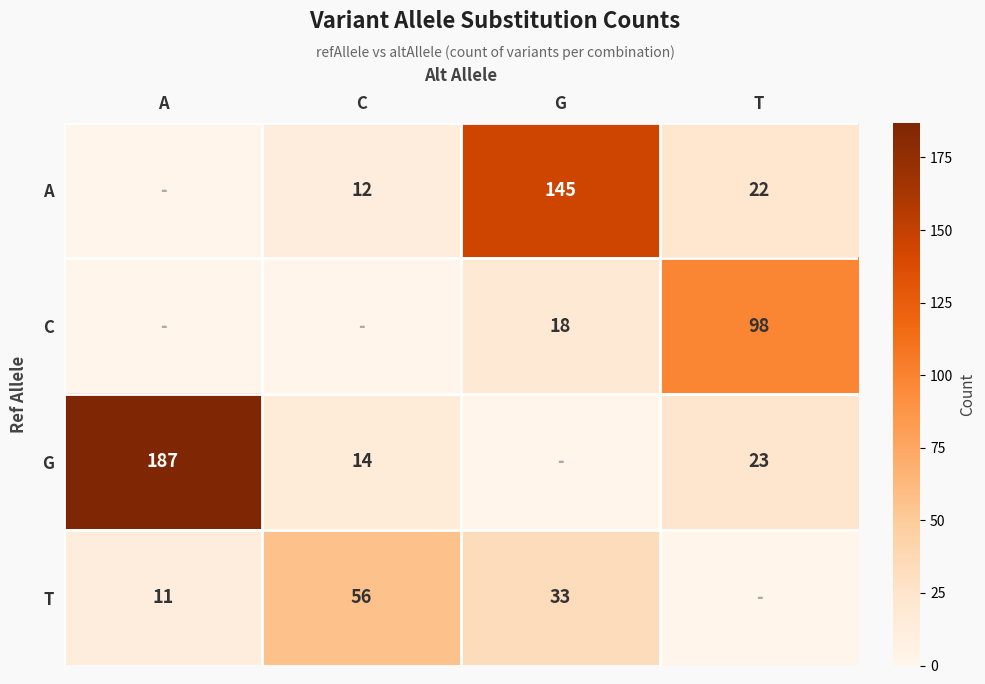

Is the value of A at T greater than the value of G at C?

Yes